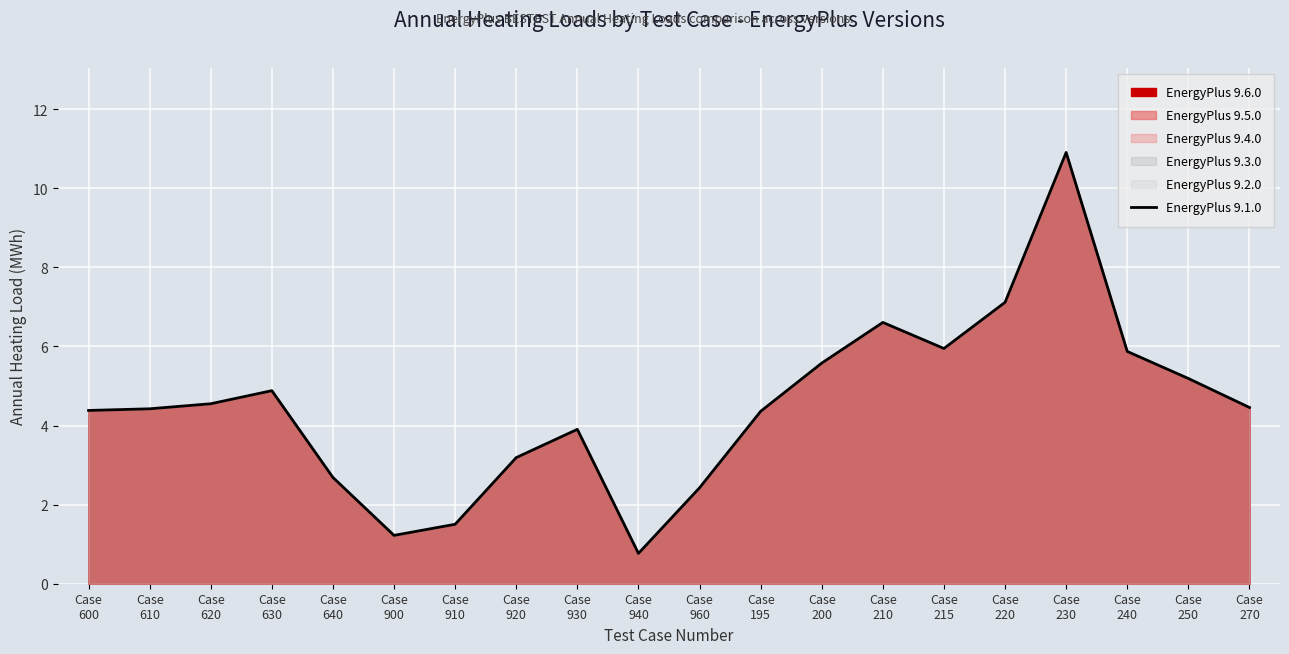

Is it true that the value at Case
960 is 2.4?

True